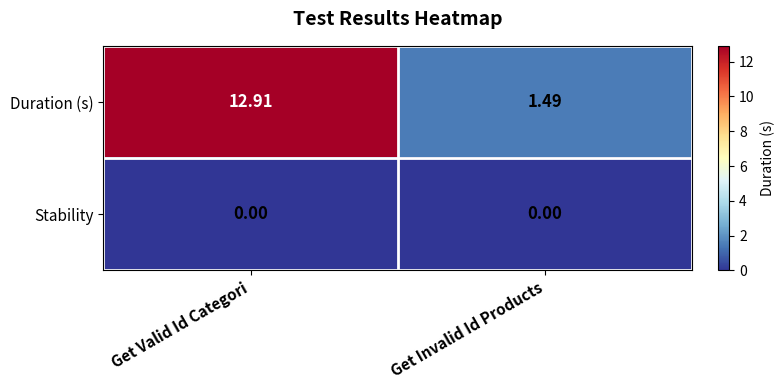

Which series changed the most between Get Valid Id Categori and Get Invalid Id Products?

Duration (s)